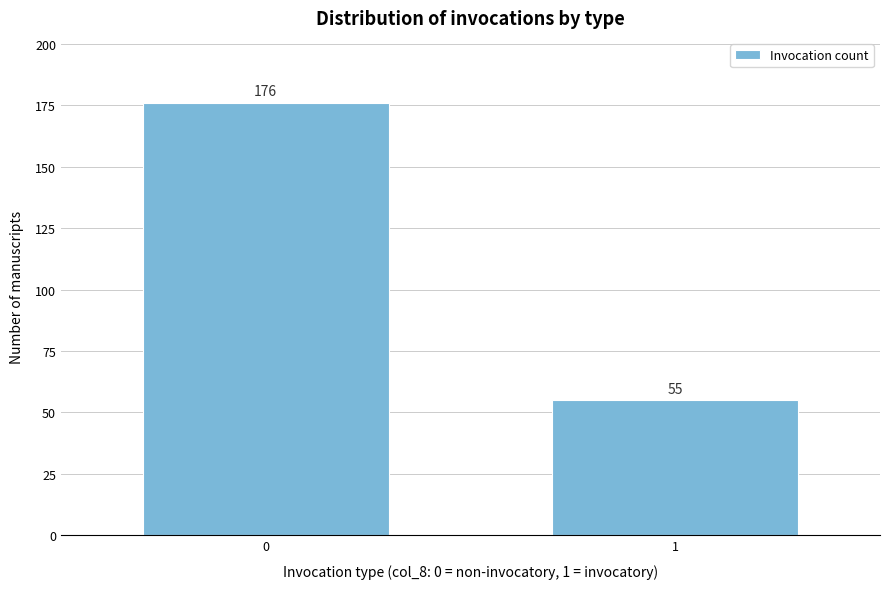

Reading left to right, extract all data points from this chart.

0=176	1=55